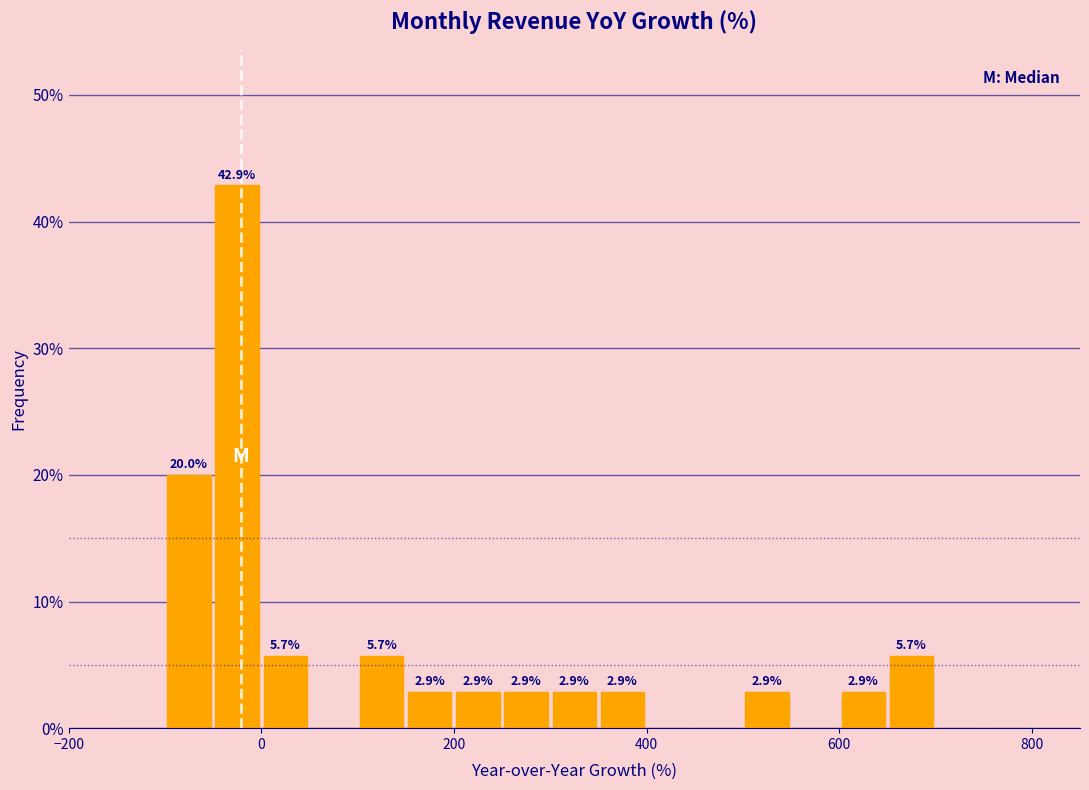

Read against the x-axis, roughly where is the centre of the tallest bar?

-20